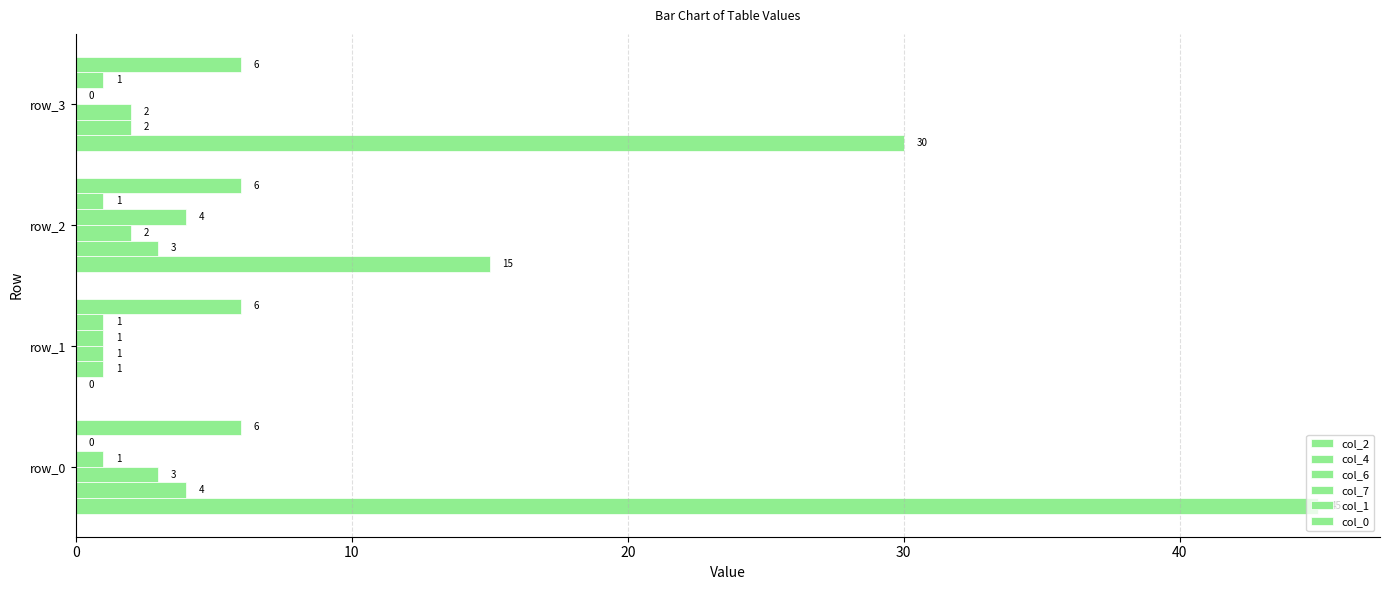

Count the number of data series in this chart.

6